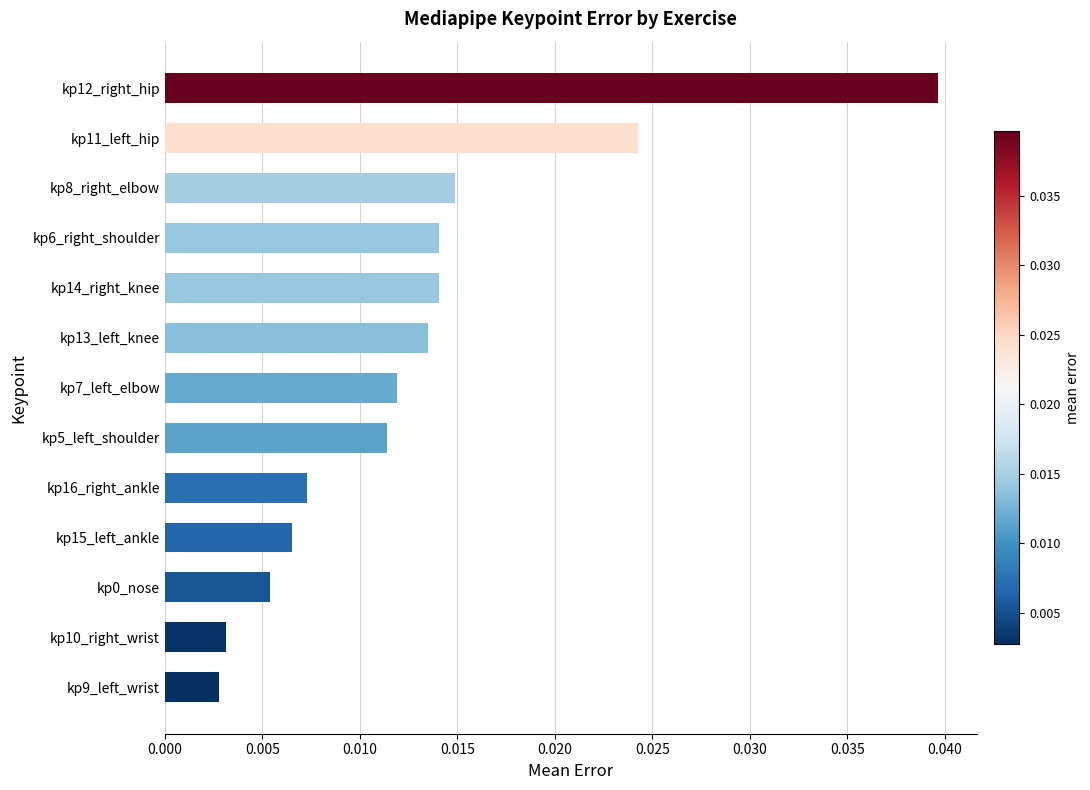

Which category has the highest value across all series?

kp12_right_hip